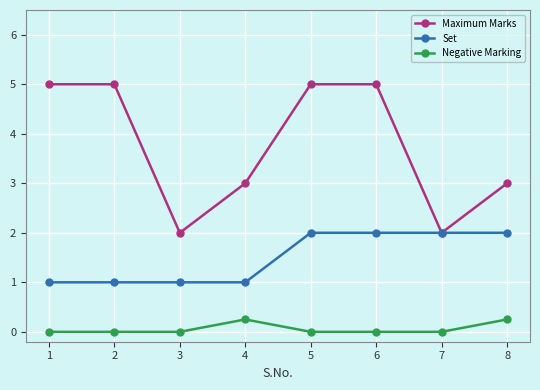

Which series has the largest range (max minus min)?

Maximum Marks